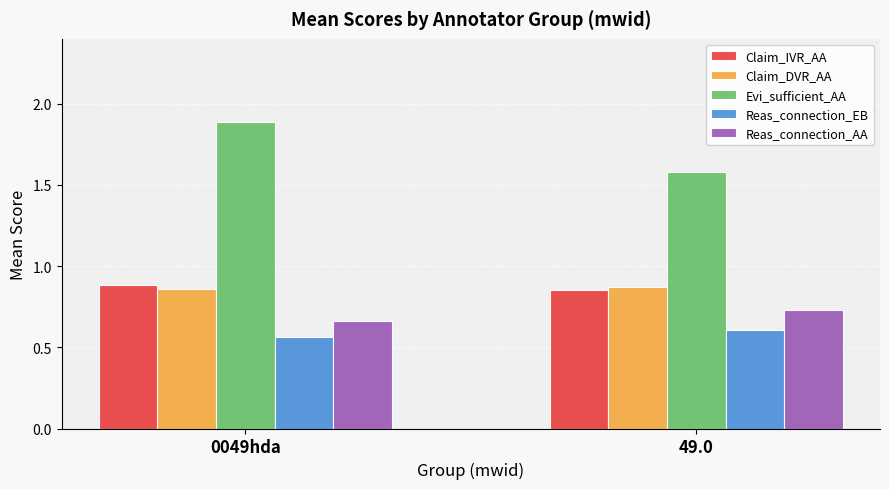

What value does the Evi_sufficient_AA series have at 49.0?

1.6